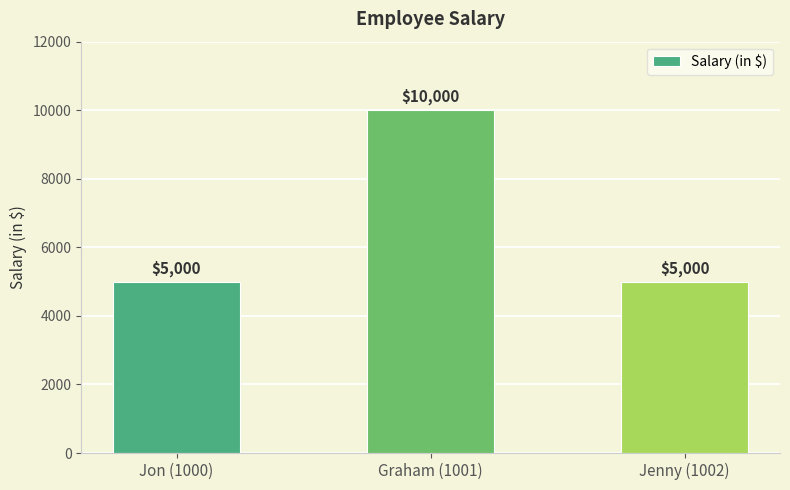

Count the values in the range 5000 to 10000.

3